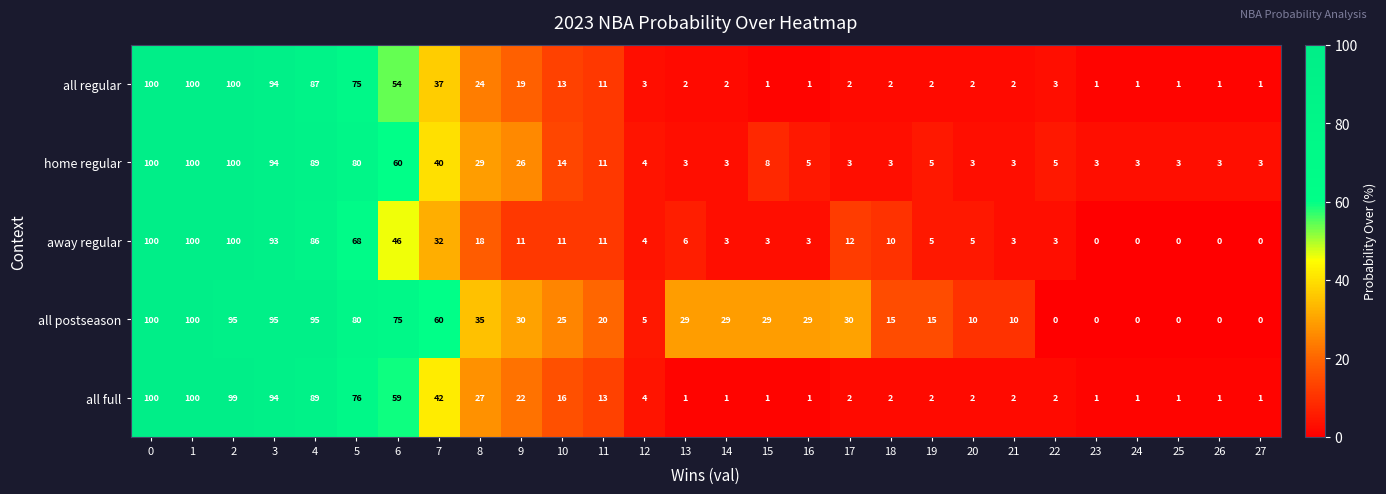

The value of all postseason at 16 is 29. True or false?

True